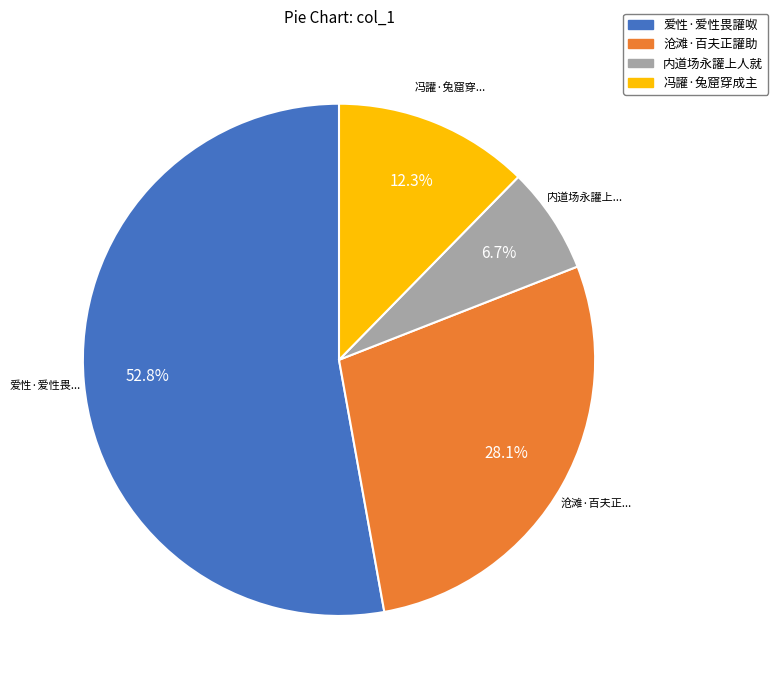

Does any single category account for the majority?

Yes